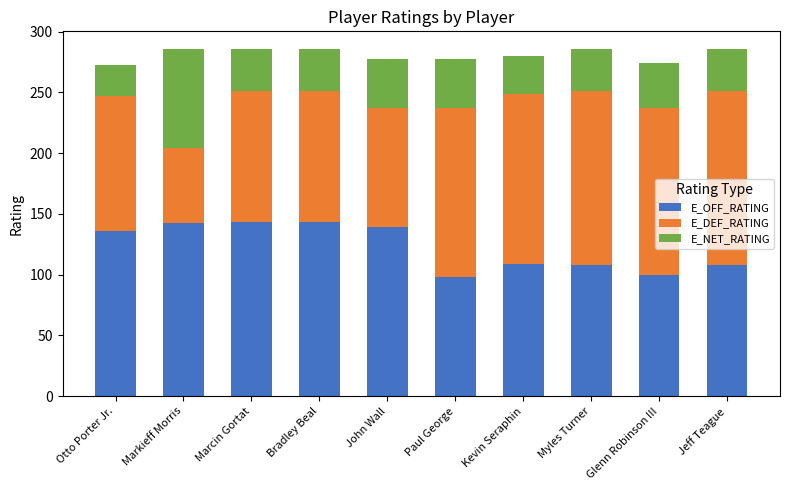

What is the total value across all series at Otto Porter Jr.?

272.4